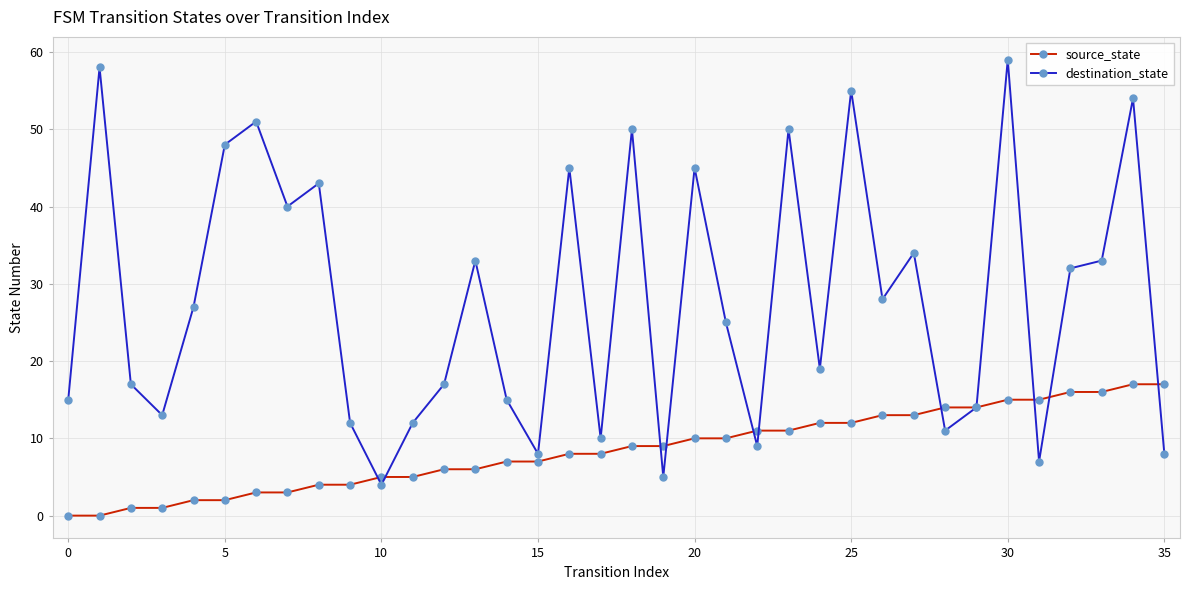

Which series has the largest total across all categories?

destination_state